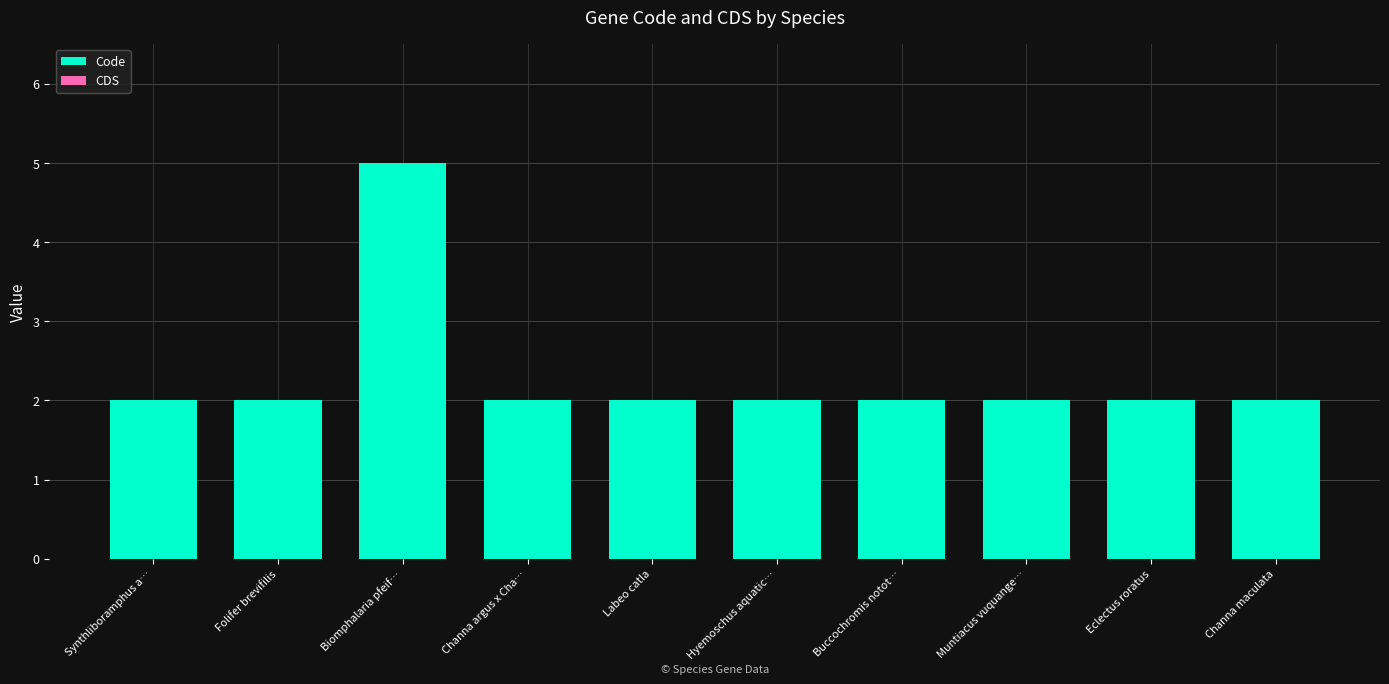

Does the chart contain any negative values?

No